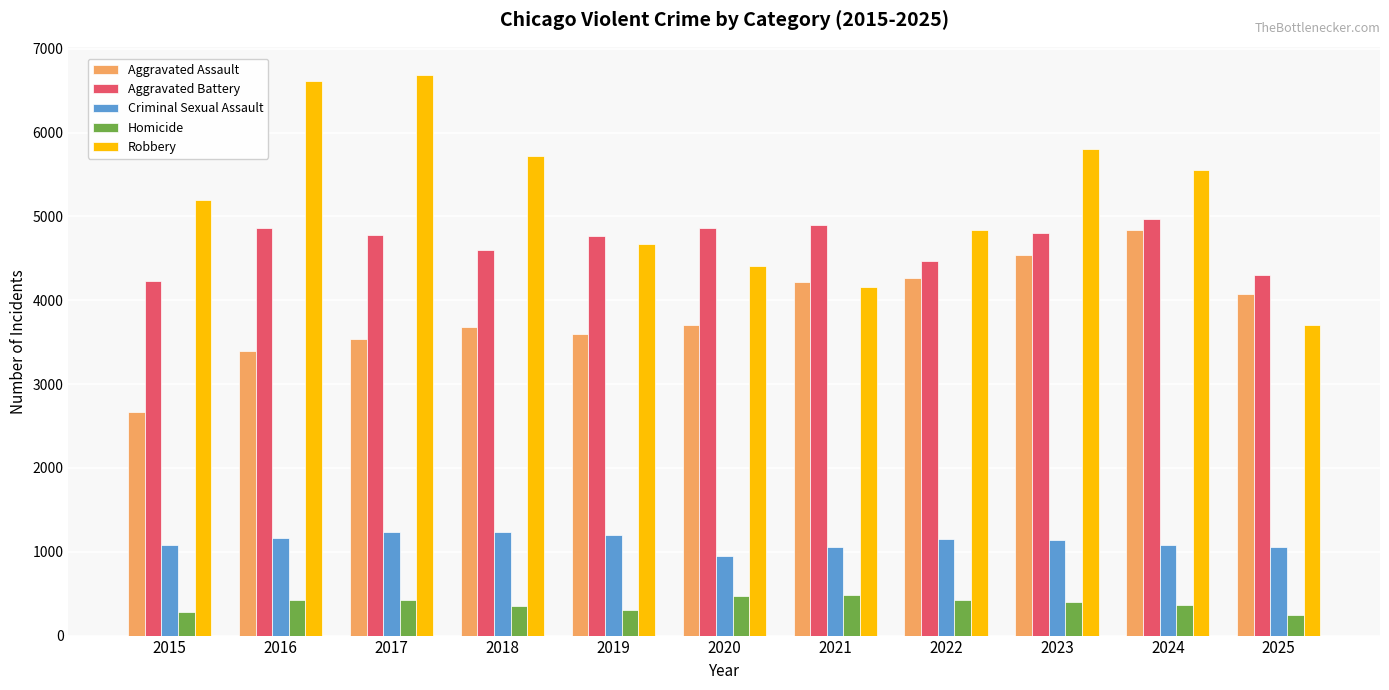

Is it true that Robbery equals 5726 at 2018?

True